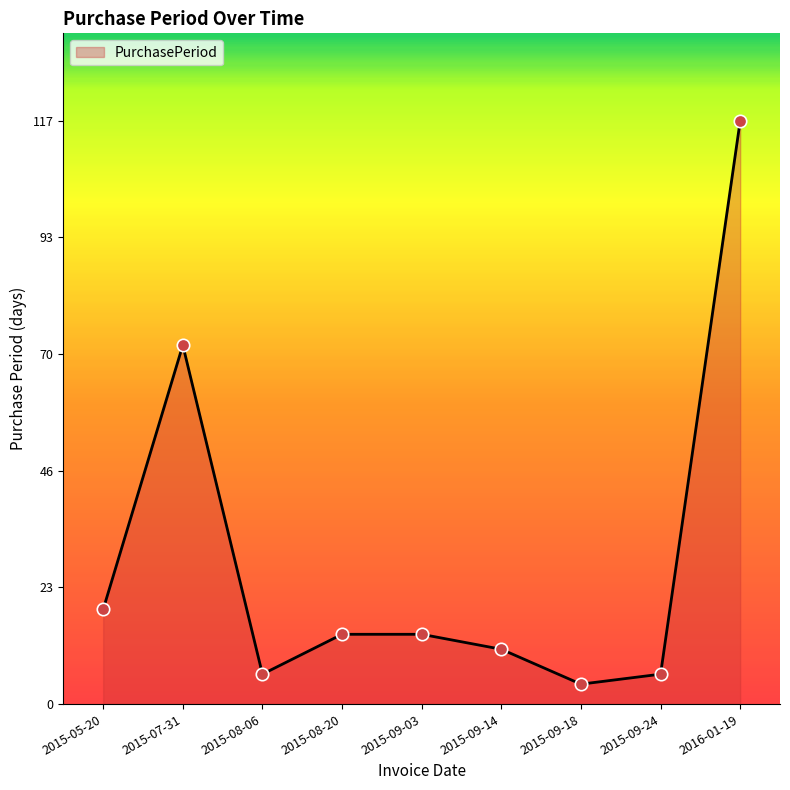

What is the change in value from 2015-08-06 to 2015-08-20?

+8